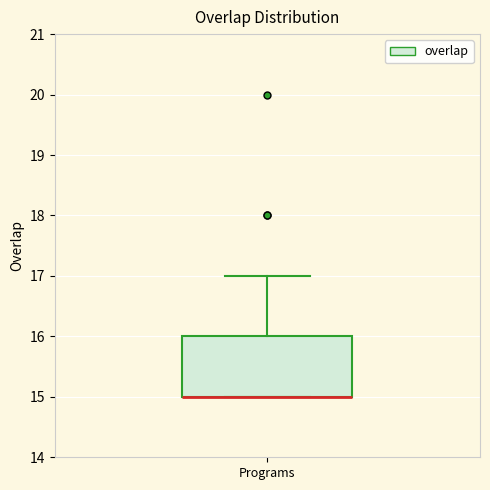

Read this box plot against the y-axis: the position of the median line, the range covered by the box, and the ends of both whiskers. The values are not printed on the chart, so give them approximately, as read against the axis.

median 15 (drawn on the box's lower edge), box 15 to 16, whiskers 15 to 17